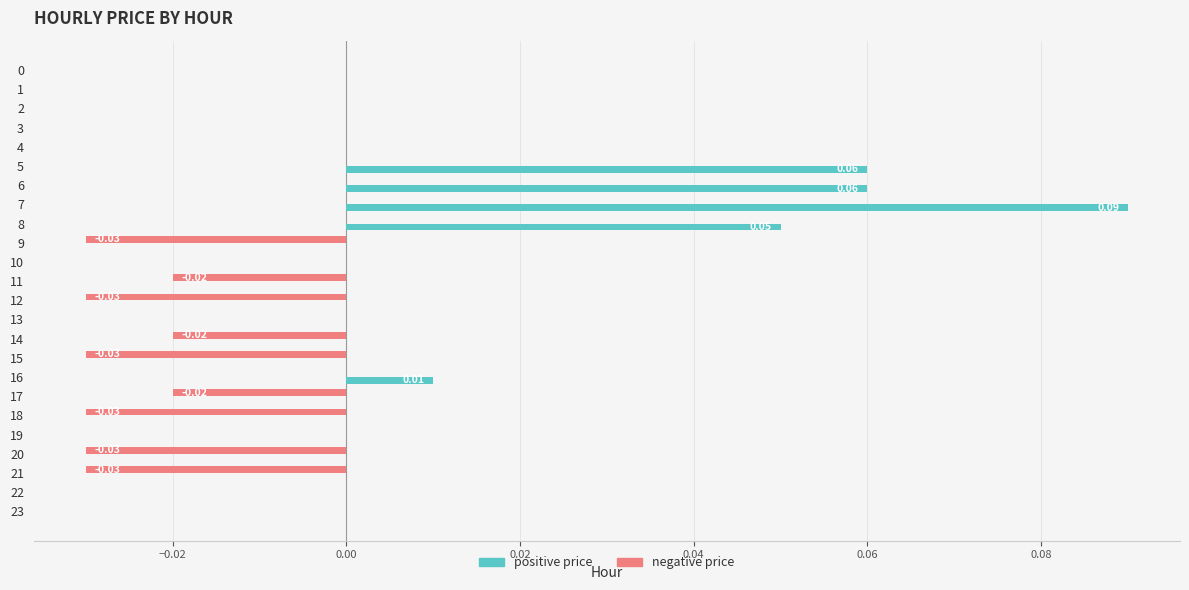

At which category is the sum across all series the highest?

7